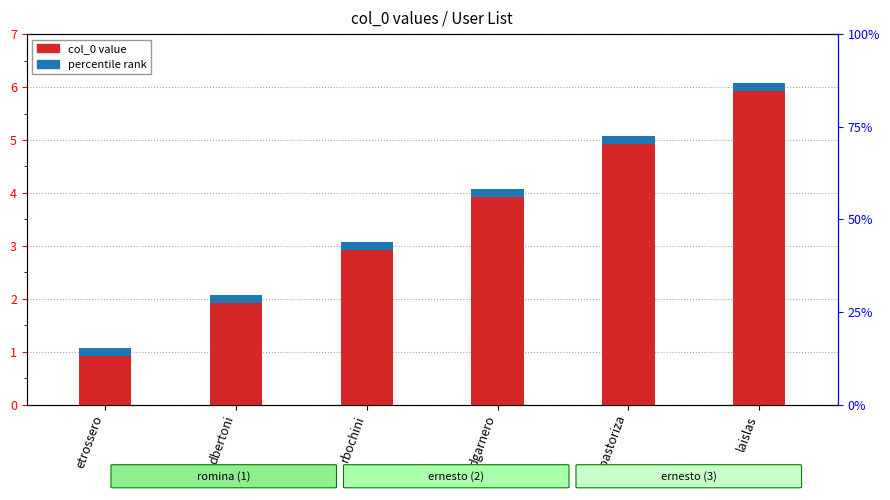

How many bars are there in total?

6